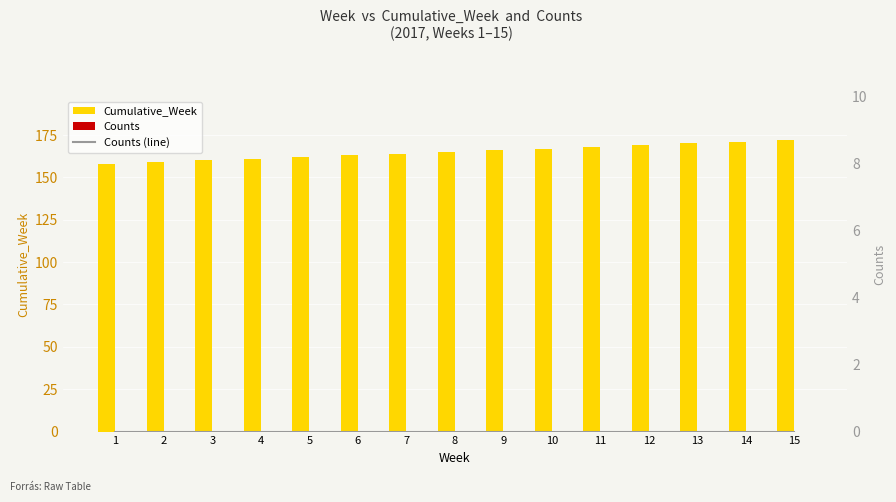

Which has a higher value, 15 or 12?

15